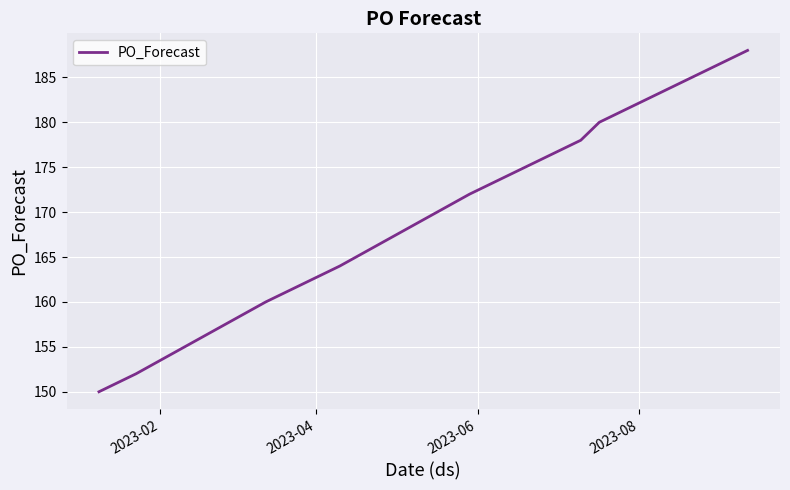

True or false: there are more than 2 points higher than both neighbors.

False